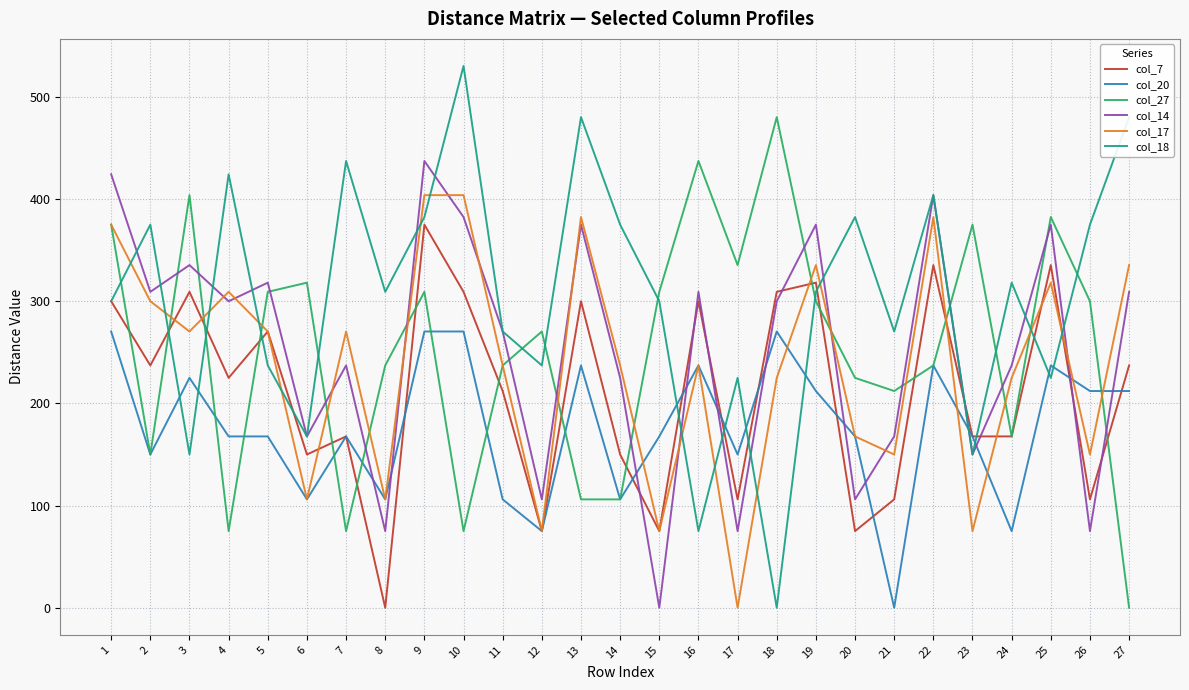

Reading left to right, list all the values displayed in this chart.

col_7: 300.0	237.2	309.2	225.0	270.4	150.0	167.7	0.0	375.0	309.2	212.1	75.0	300.0	150.0	75.0	300.0	106.1	309.2	318.2	75.0	106.1	335.4	167.7	167.7	335.4	106.1	237.2
col_20: 270.4	150.0	225.0	167.7	167.7	106.1	167.7	106.1	270.4	270.4	106.1	75.0	237.2	106.1	167.7	237.2	150.0	270.4	212.1	167.7	0.0	237.2	167.7	75.0	237.2	212.1	212.1
col_27: 375.0	150.0	403.9	75.0	309.2	318.2	75.0	237.2	309.2	75.0	237.2	270.4	106.1	106.1	309.2	437.3	335.4	480.2	300.0	225.0	212.1	237.2	375.0	167.7	382.4	300.0	0.0
col_14: 424.3	309.2	335.4	300.0	318.2	167.7	237.2	75.0	437.3	382.4	270.4	106.1	375.0	225.0	0.0	309.2	75.0	300.0	375.0	106.1	167.7	403.9	150.0	237.2	375.0	75.0	309.2
col_17: 375.0	300.0	270.4	309.2	270.4	106.1	270.4	106.1	403.9	403.9	237.2	75.0	382.4	237.2	75.0	237.2	0.0	225.0	335.4	167.7	150.0	382.4	75.0	225.0	318.2	150.0	335.4
col_18: 300.0	375.0	150.0	424.3	237.2	167.7	437.3	309.2	382.4	530.3	270.4	237.2	480.2	375.0	300.0	75.0	225.0	0.0	309.2	382.4	270.4	403.9	150.0	318.2	225.0	375.0	480.2